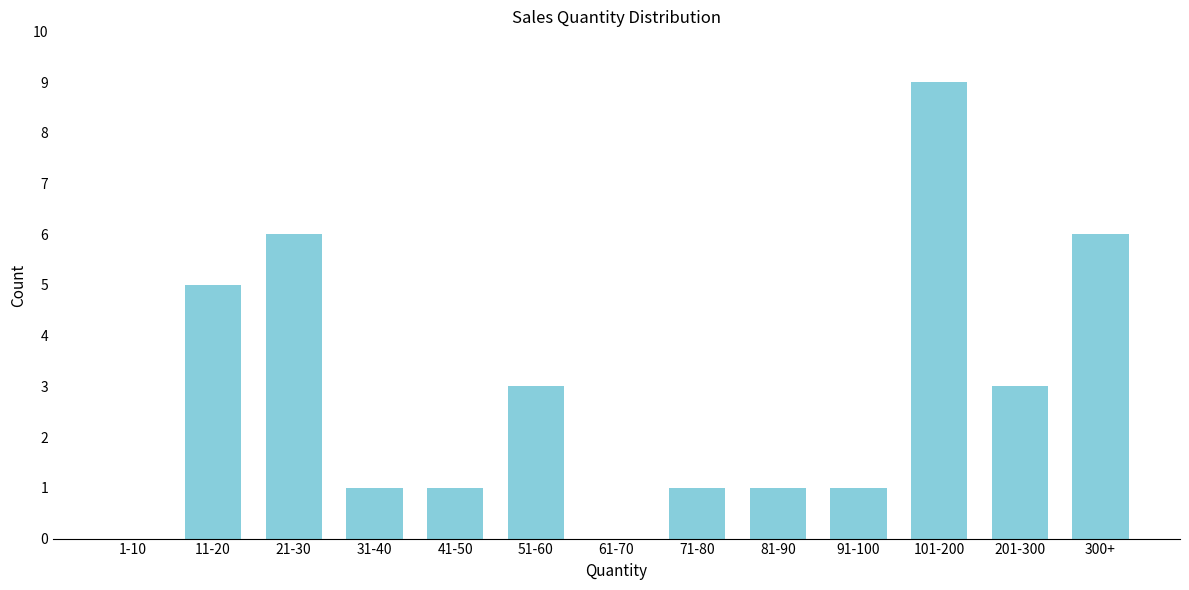

Reading left to right, extract all data points from this chart.

1-10=0	11-20=5	21-30=6	31-40=1	41-50=1	51-60=3	61-70=0	71-80=1	81-90=1	91-100=1	101-200=9	201-300=3	300+=6